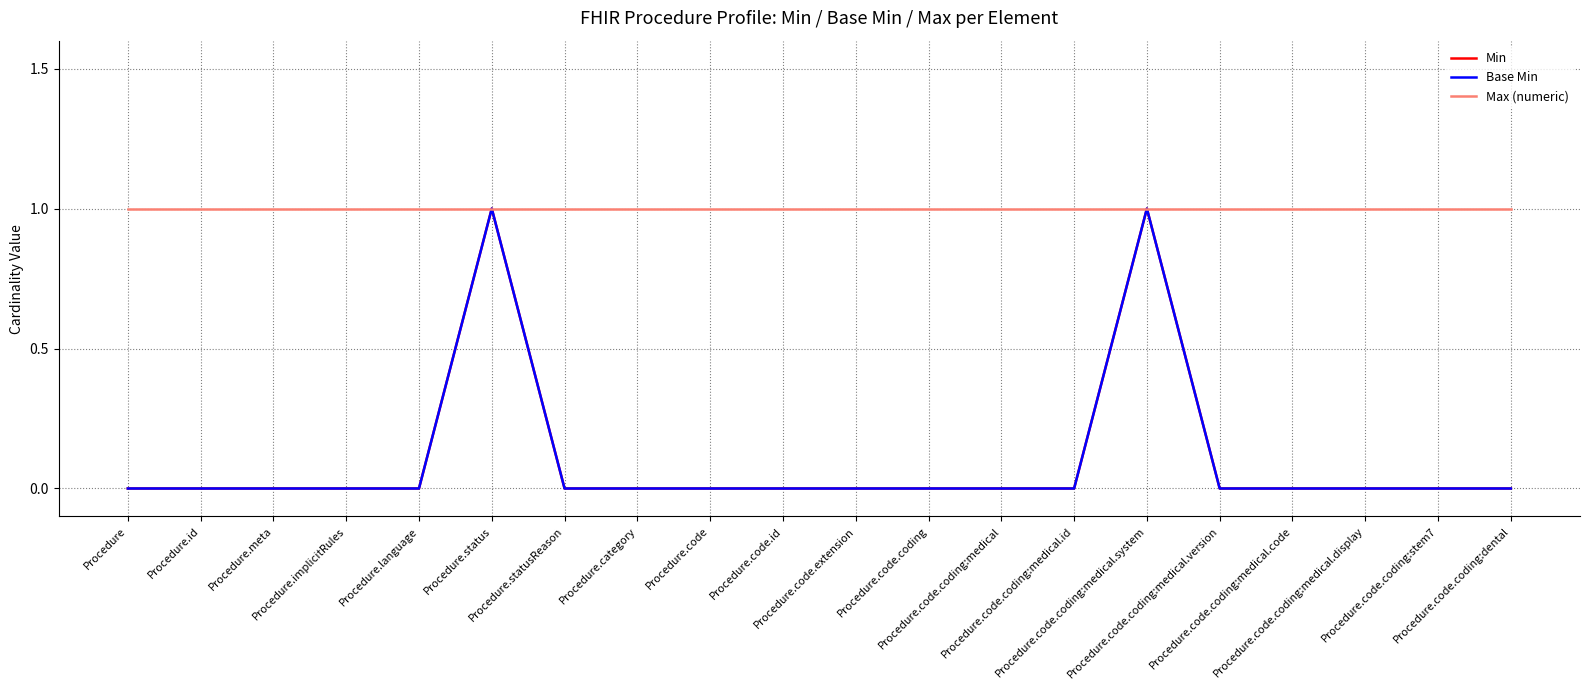

True or false: Base Min has more than 2 points higher than both neighbors.

False